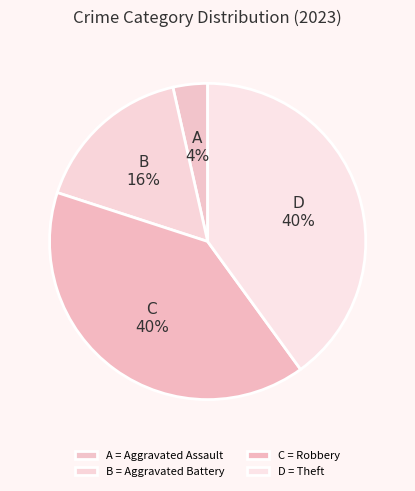

Count the number of slices in the pie.

4